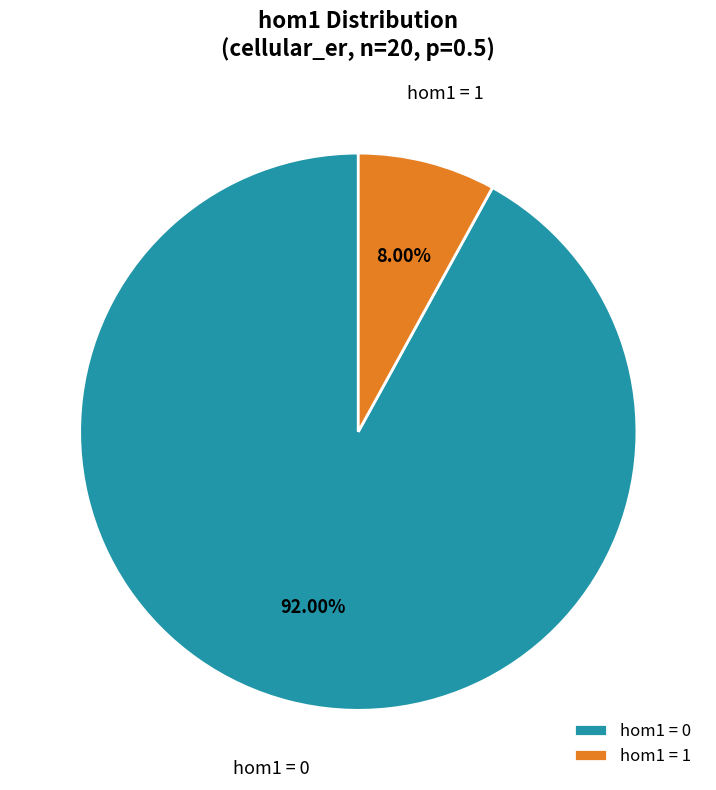

Is the sum of hom1 = 1 and hom1 = 0 greater than half?

Yes